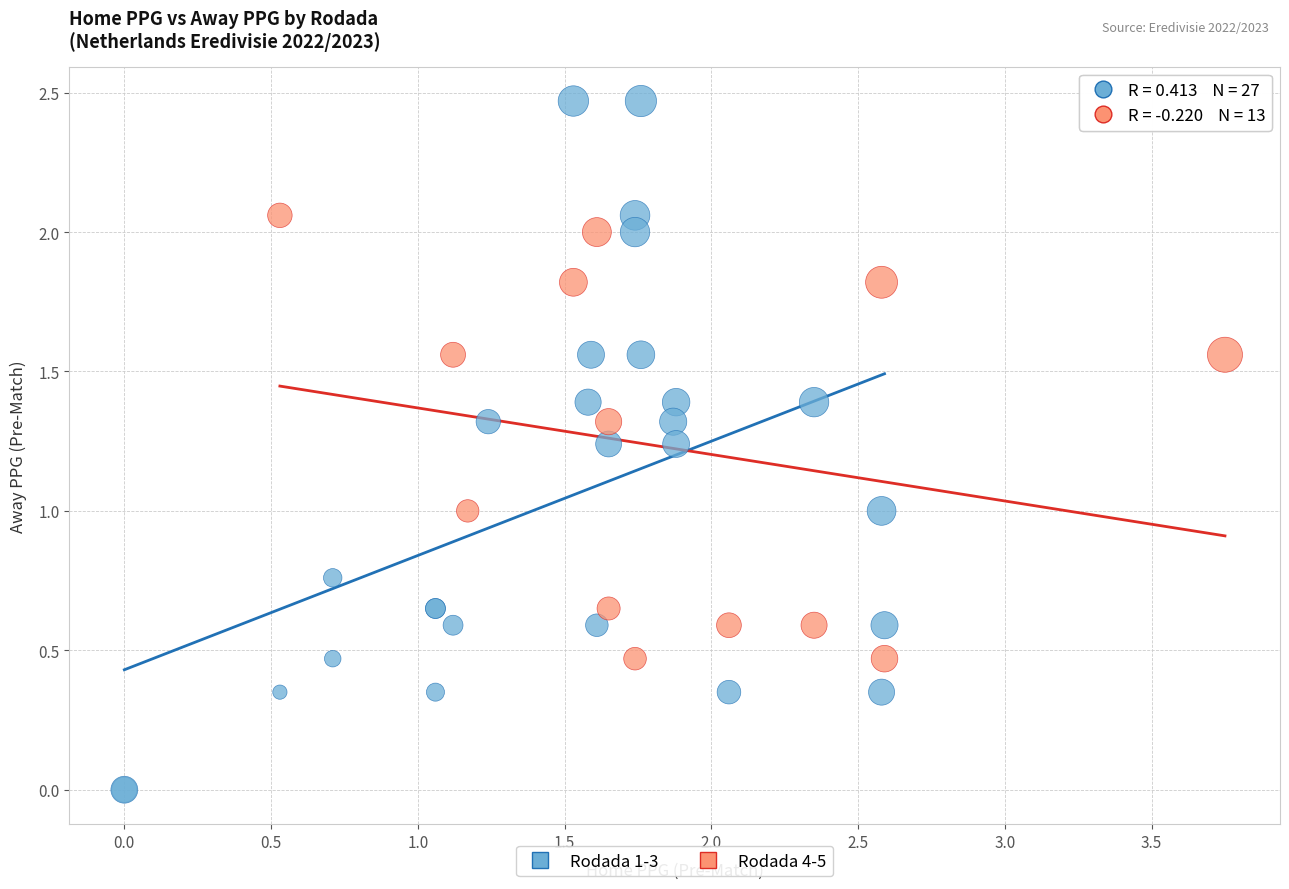

Which series reaches the minimum Y coordinate?

Rodada 1-3